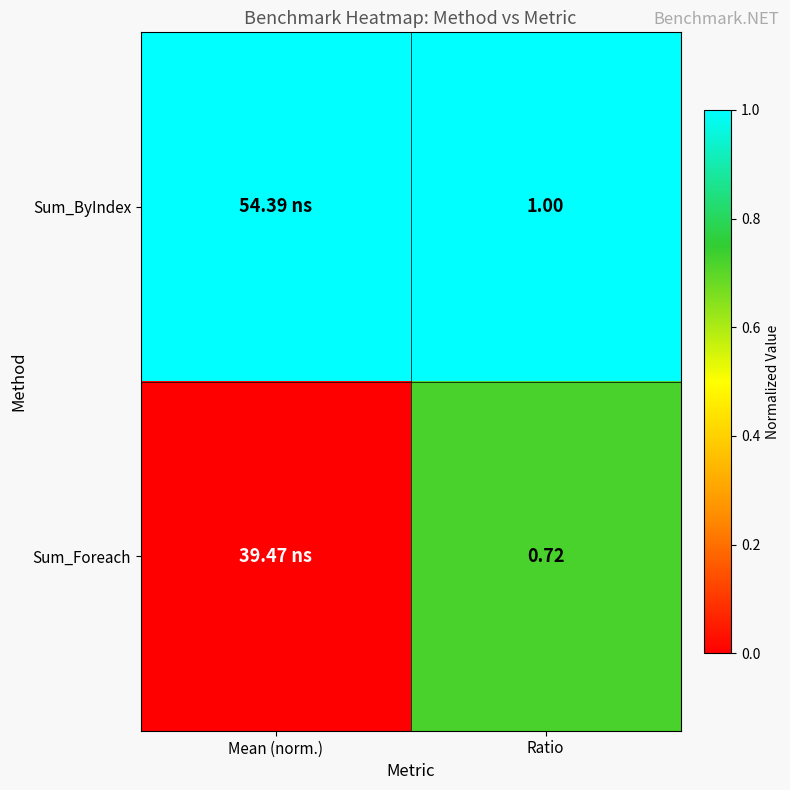

Rank the series at Ratio from highest to lowest value.

Sum_ByIndex, Sum_Foreach